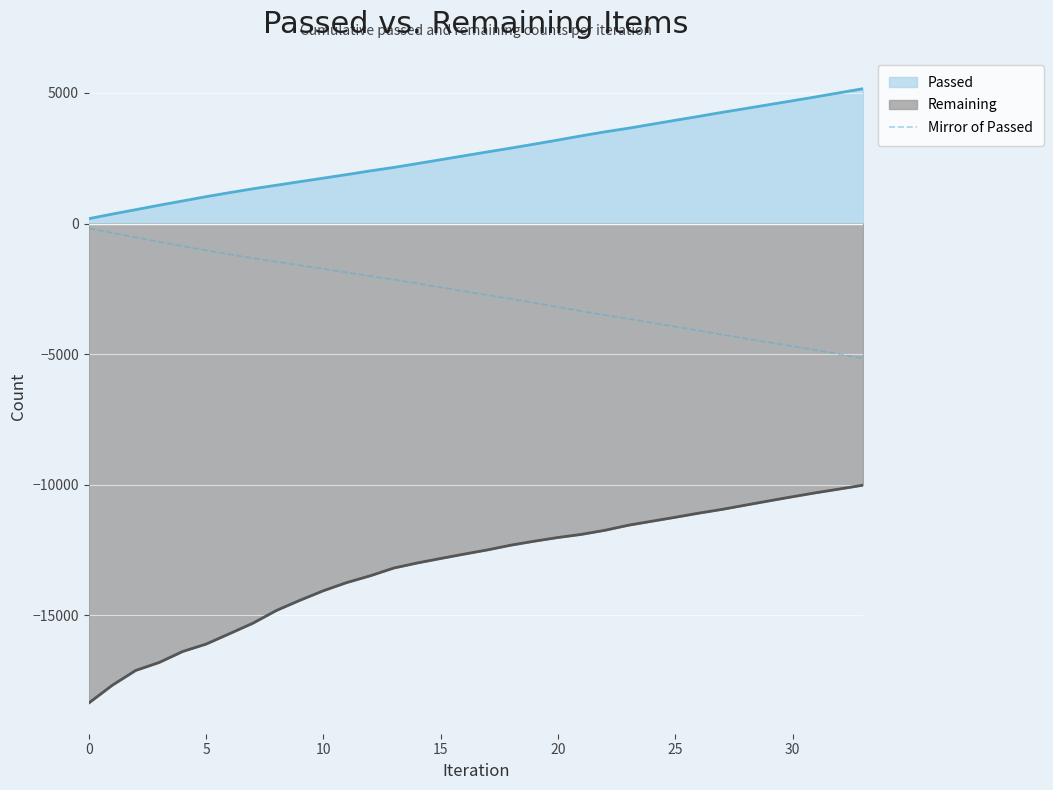

What is the highest value of the Remaining series?

-10025